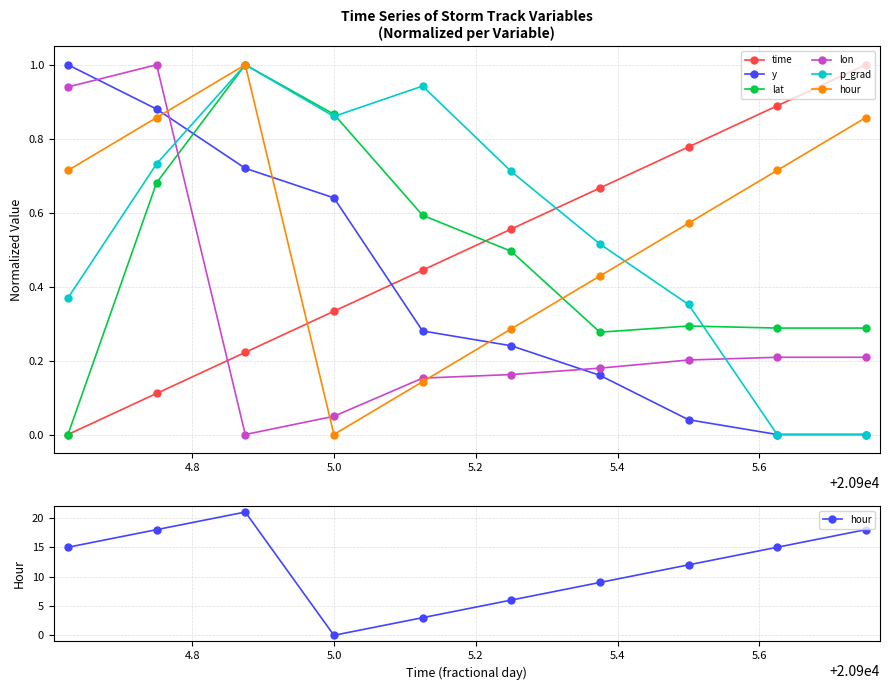

Is the value of y at 5.6 greater than the value of time at 7?

No